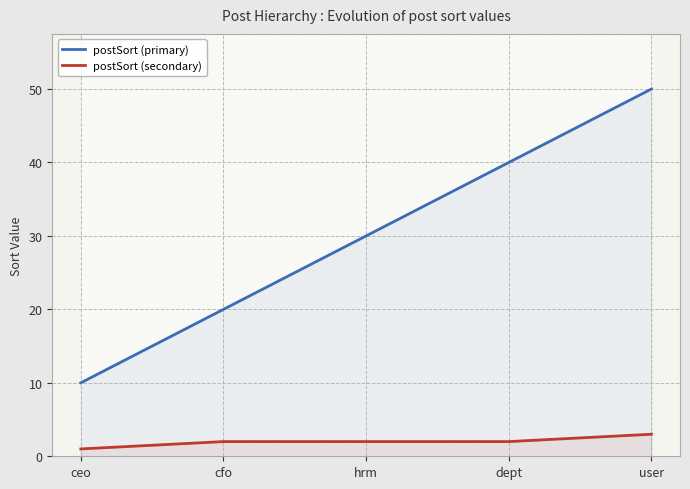

At which label does postSort (primary) first exceed 30?

dept